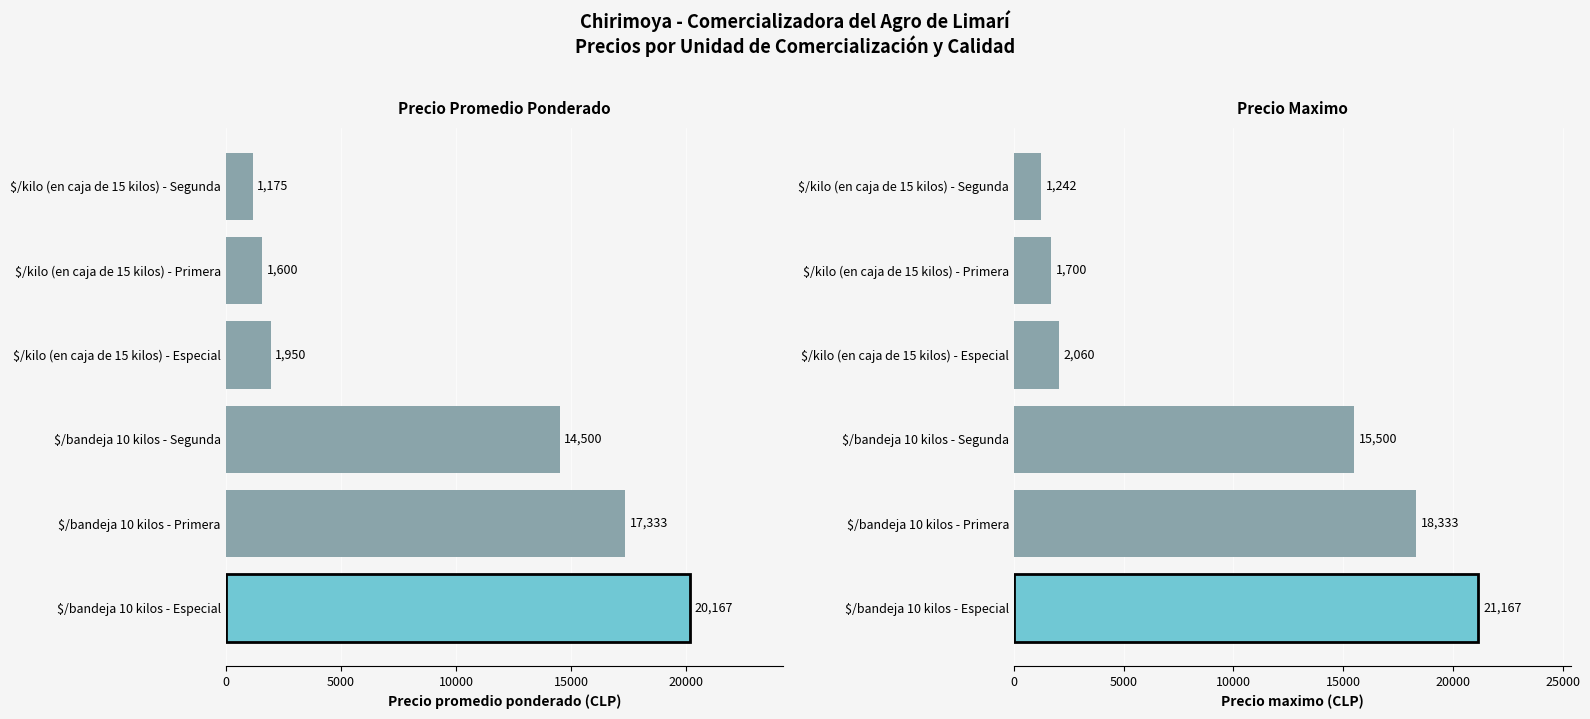

Is it true that Precio Maximo equals 776 at $/kilo (en caja de 15 kilos) - Segunda?

False